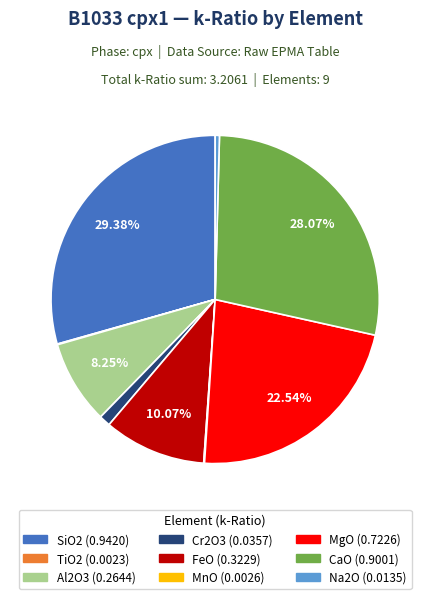

Which slice is the largest?

SiO2